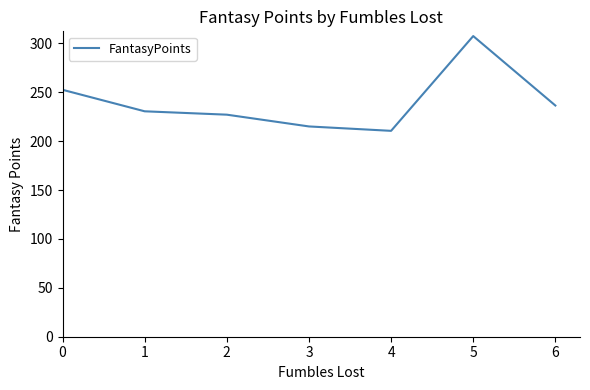

What is the average value?

239.9